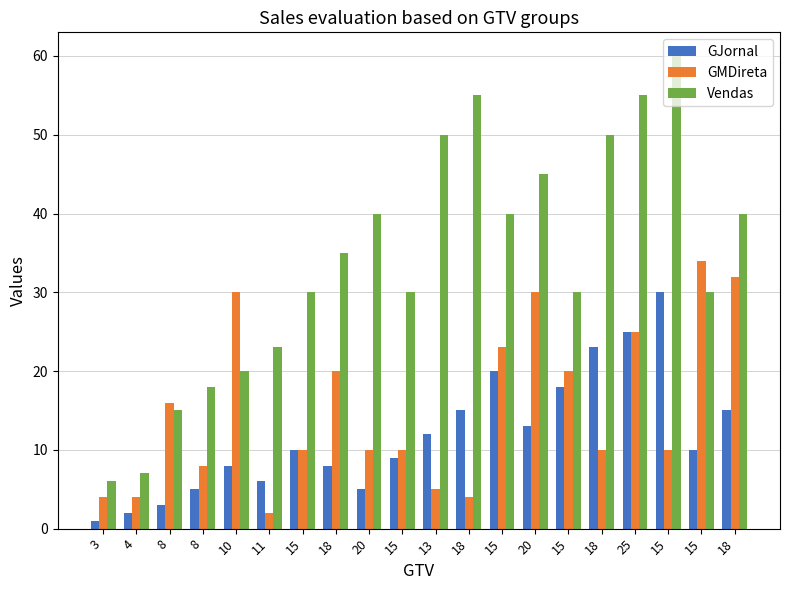

Reading right to left, extract all data points from this chart.

GJornal: 18=15	15=10	15=30	25=25	18=23	15=18	20=13	15=20	18=15	13=12	15=9	20=5	18=8	15=10	11=6	10=8	8=5	8=3	4=2	3=1
GMDireta: 18=32	15=34	15=10	25=25	18=10	15=20	20=30	15=23	18=4	13=5	15=10	20=10	18=20	15=10	11=2	10=30	8=8	8=16	4=4	3=4
Vendas: 18=40	15=30	15=60	25=55	18=50	15=30	20=45	15=40	18=55	13=50	15=30	20=40	18=35	15=30	11=23	10=20	8=18	8=15	4=7	3=6